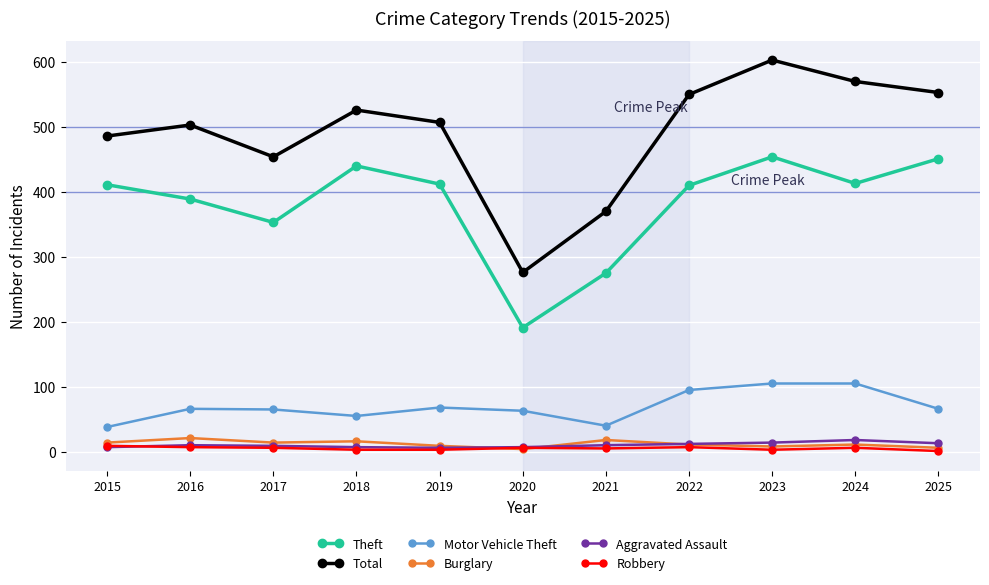

Is this an area chart (filled region under the line)?

No